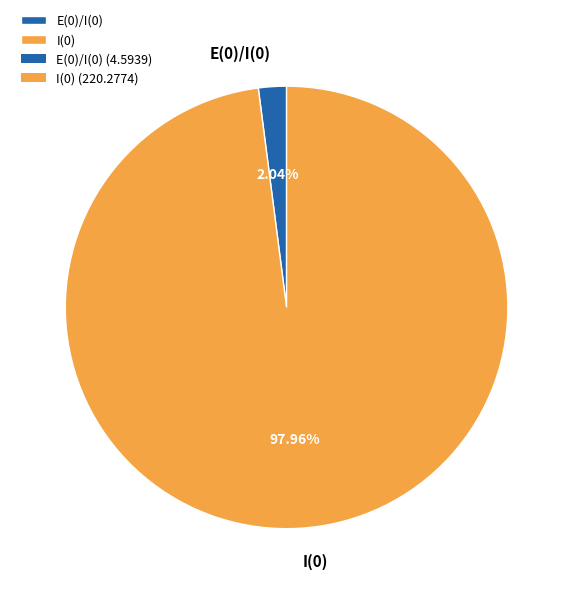

Which slice represents more than half of the pie?

I(0)